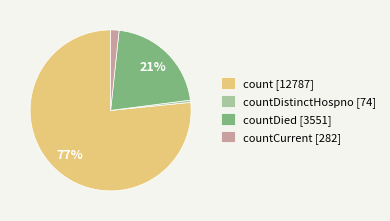

To the nearest percent, what is the combined percentage of countDistinctHospno [74] and countCurrent [282]?

2%